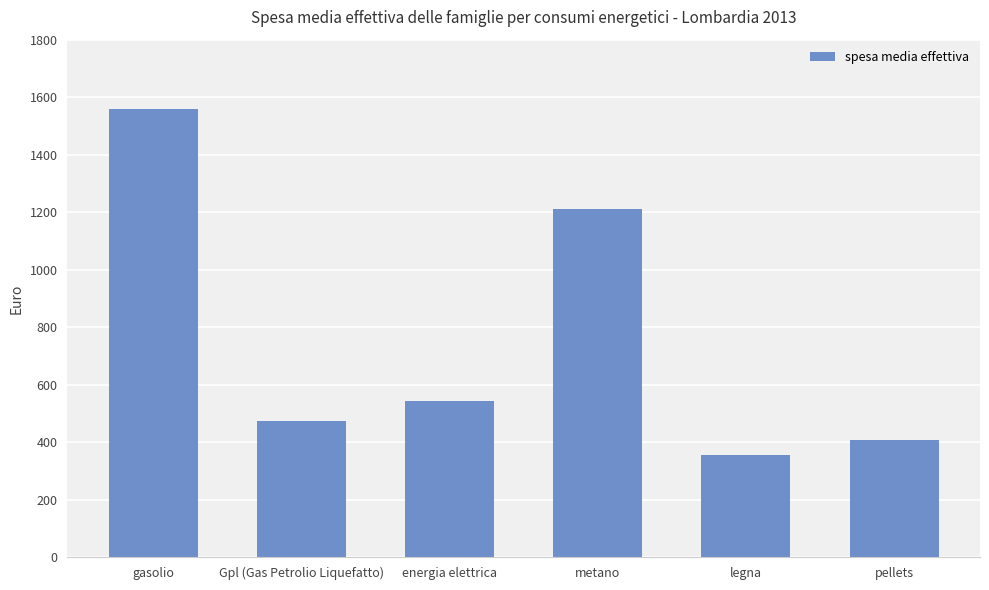

Are the bars grouped side by side (vs. stacked)?

No